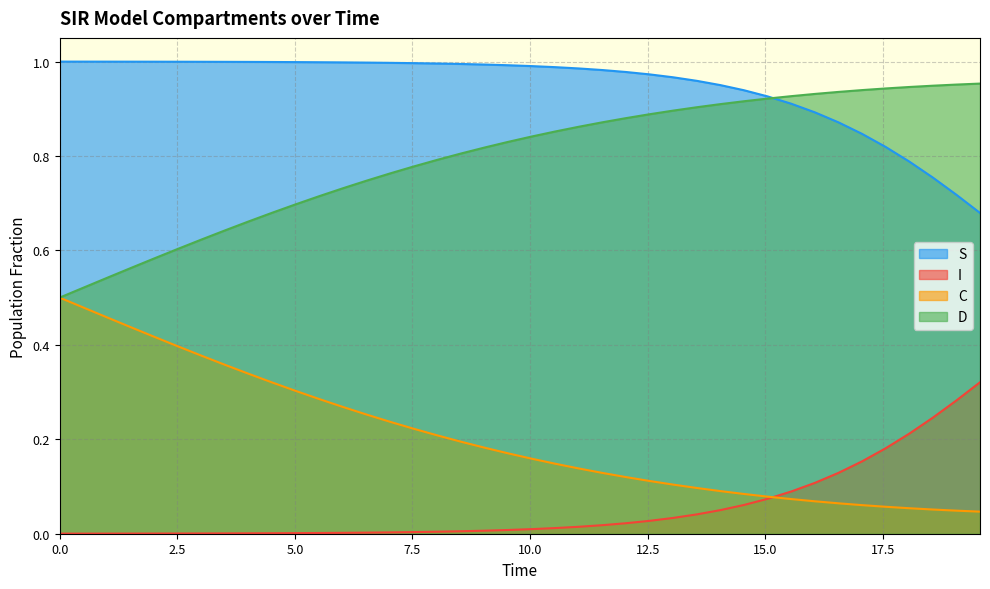

What is the average value of the I series?

0.1